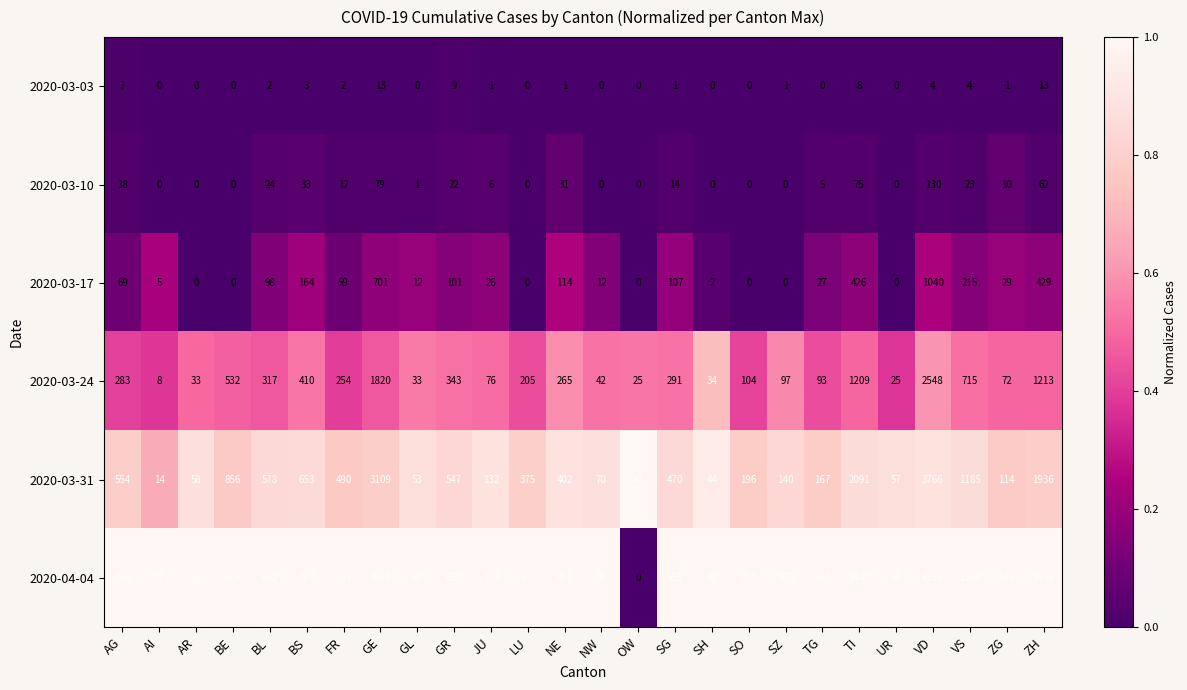

What is the total value across all series at AI?

48